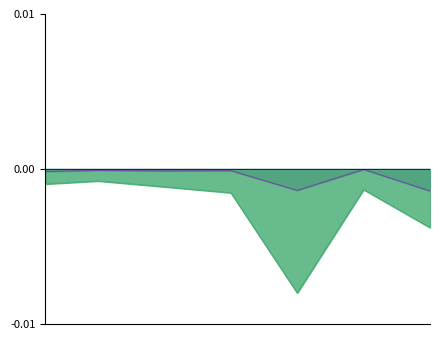

Does the chart have visible grid lines?

No